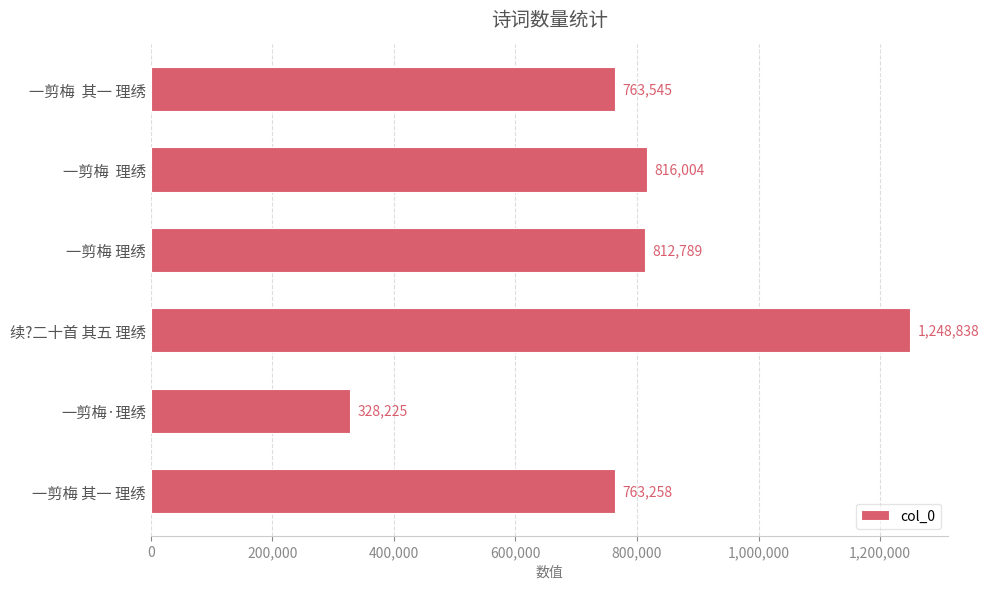

Reading top to bottom, extract all data points from this chart.

763545	816004	812789	1248838	328225	763258